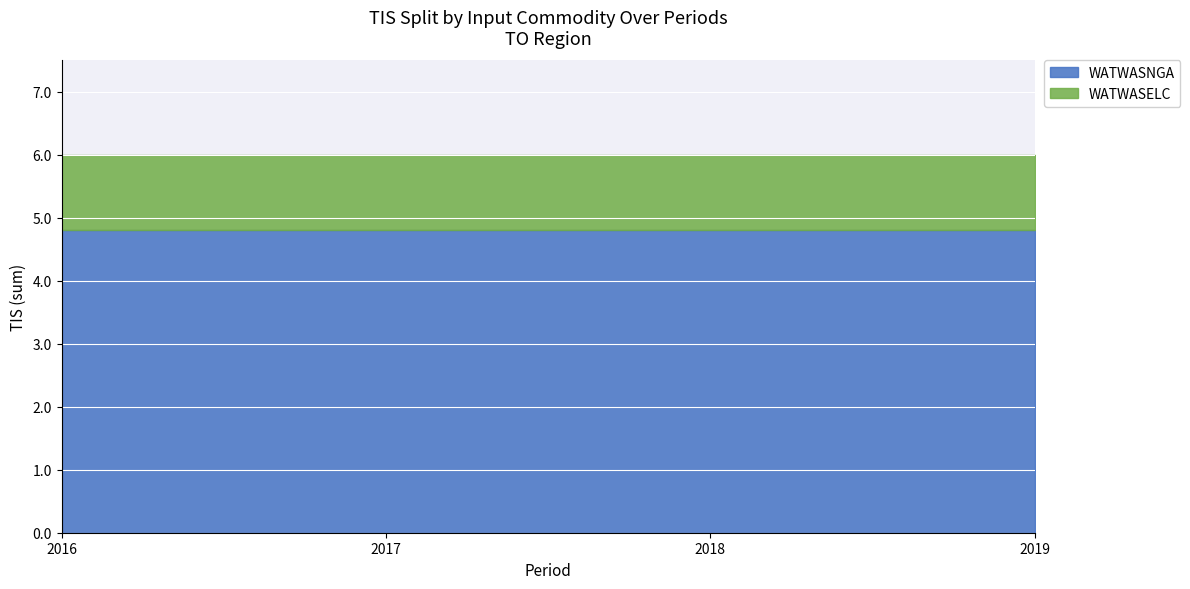

What is the minimum value for WATWASNGA?

4.8